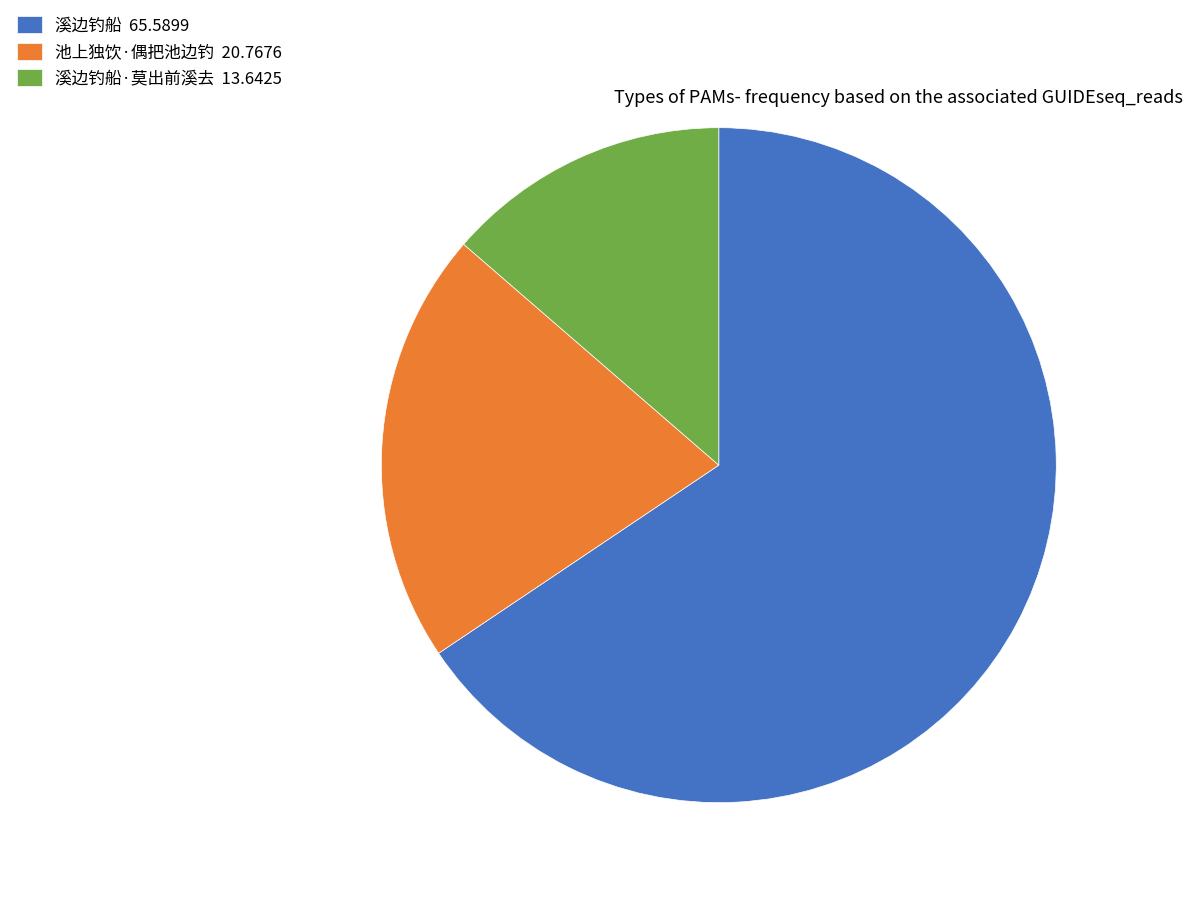

Does any single category account for the majority?

Yes